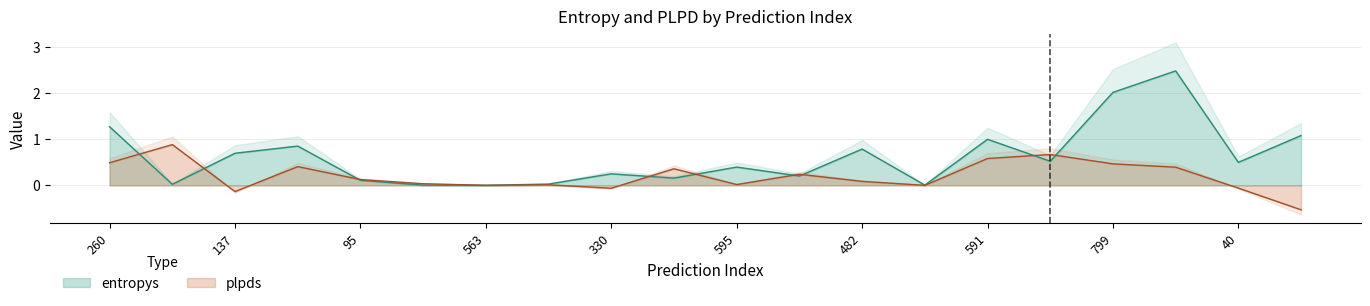

How many intersections are there between plpds and entropys?

10